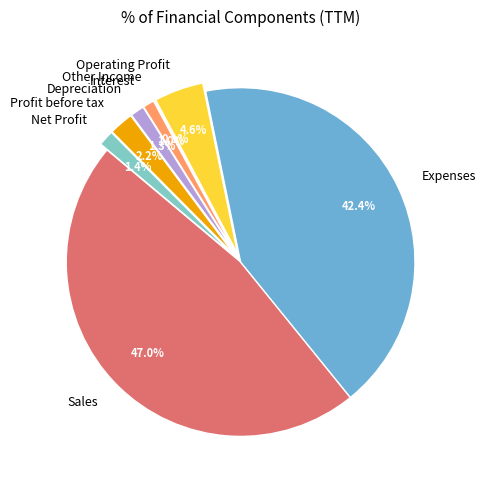

Combined, what portion of the pie is Expenses and Depreciation?

43.7%